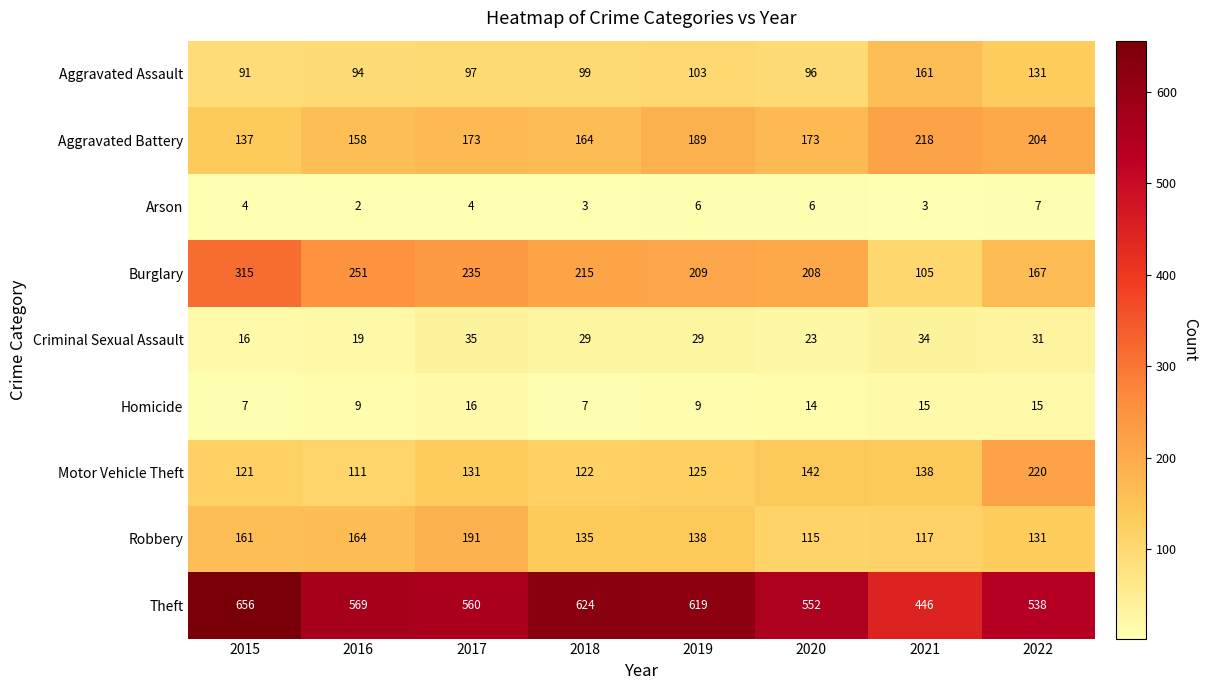

The value of Theft at 2022 is 538. True or false?

True